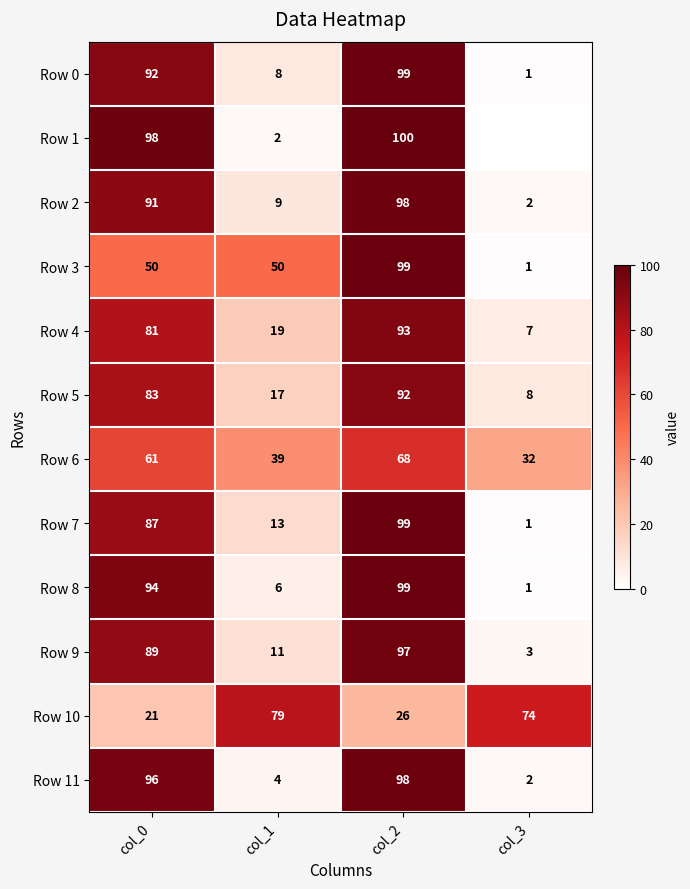

What value does the Row 8 series have at col_2, to the nearest 5?

100